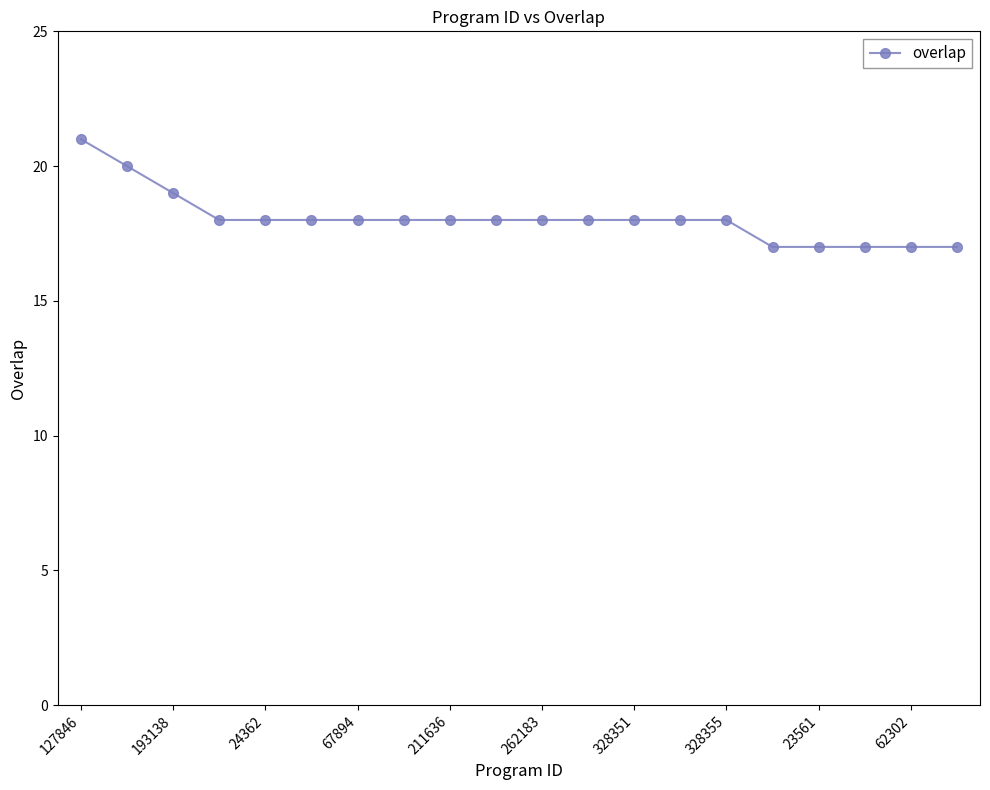

What is the smallest value displayed?

17